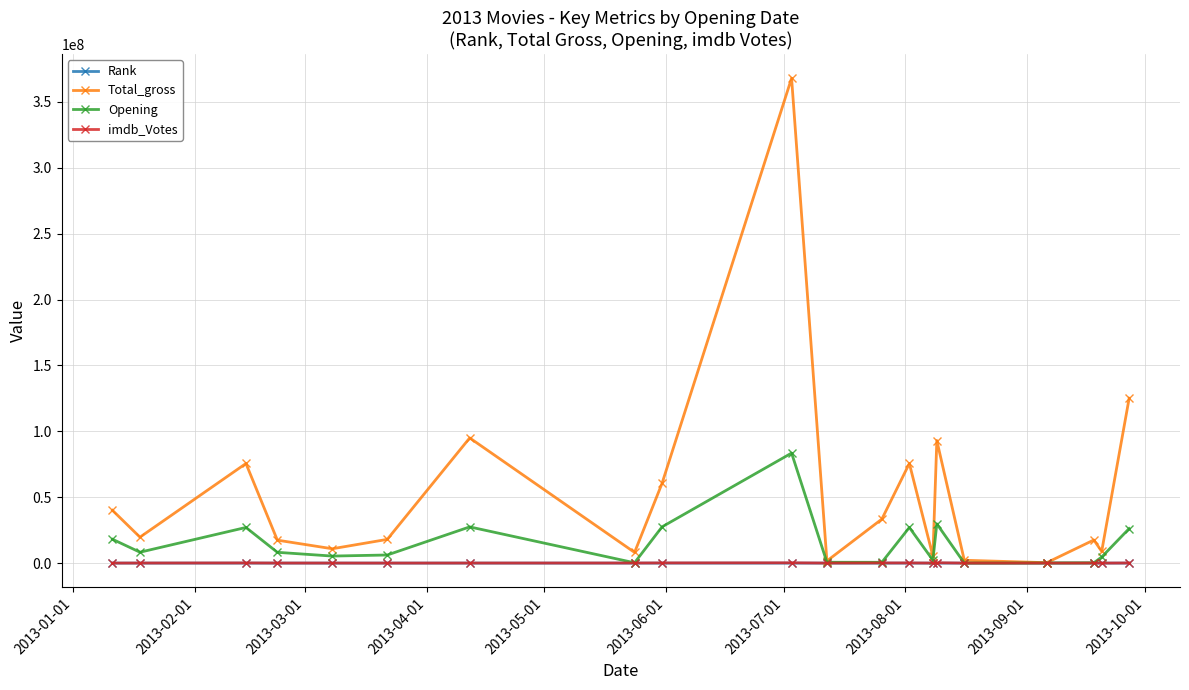

True or false: Total_gross has more than 0 interior local peaks.

True